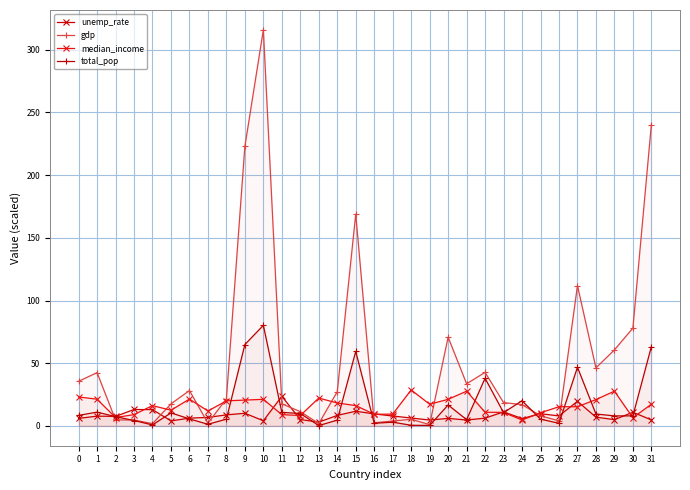

What is the maximum value shown in the chart?

315.9